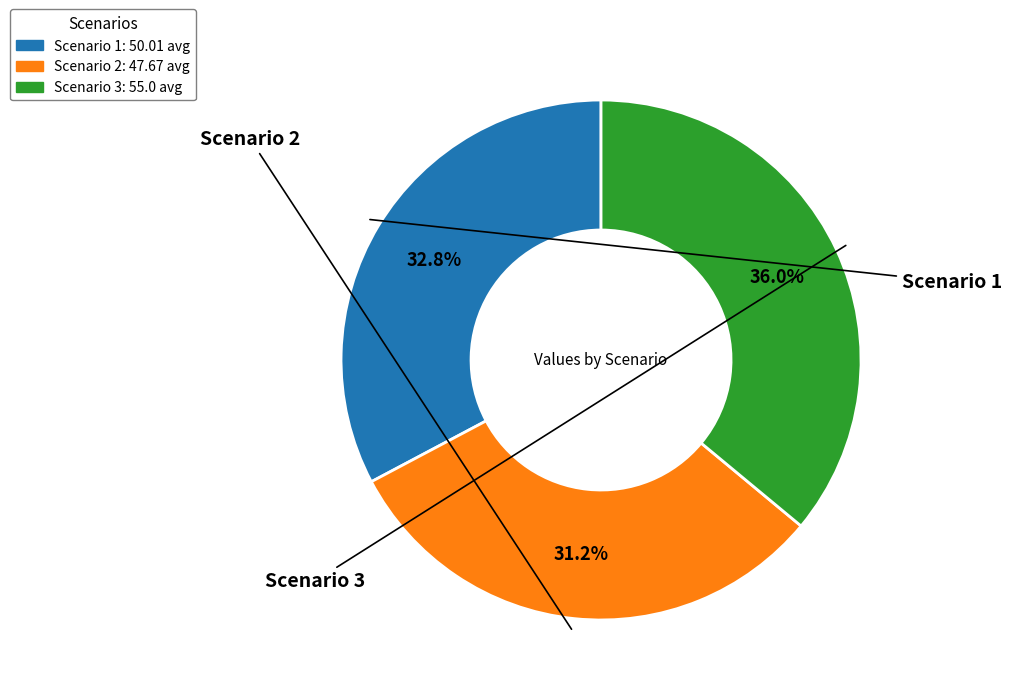

What percentage is the Scenario 1 slice, to the nearest percent?

33%